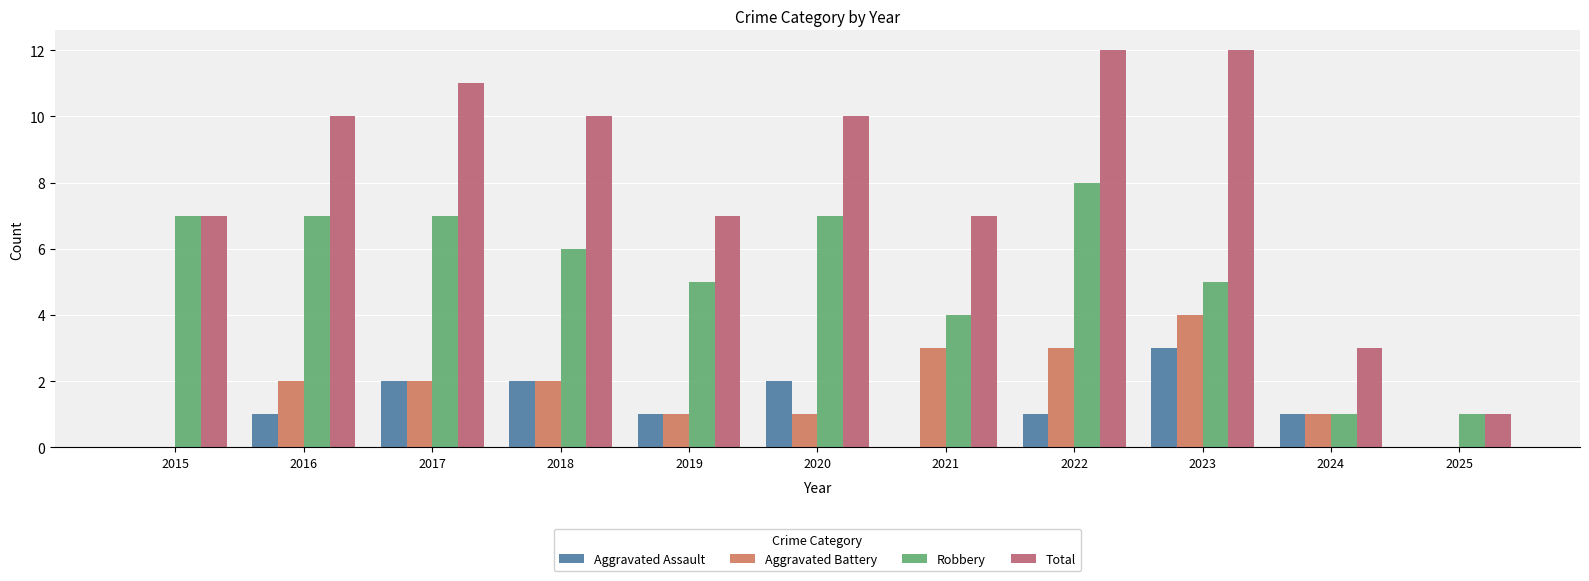

Which series changed the most between 2021 and 2024?

Total